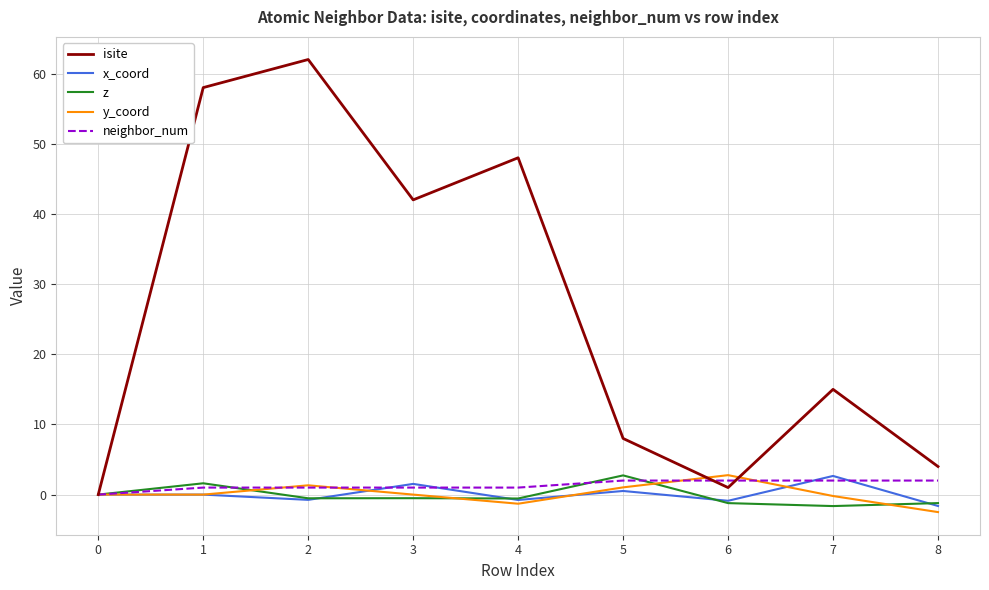

At which label does y_coord reach its peak?

6